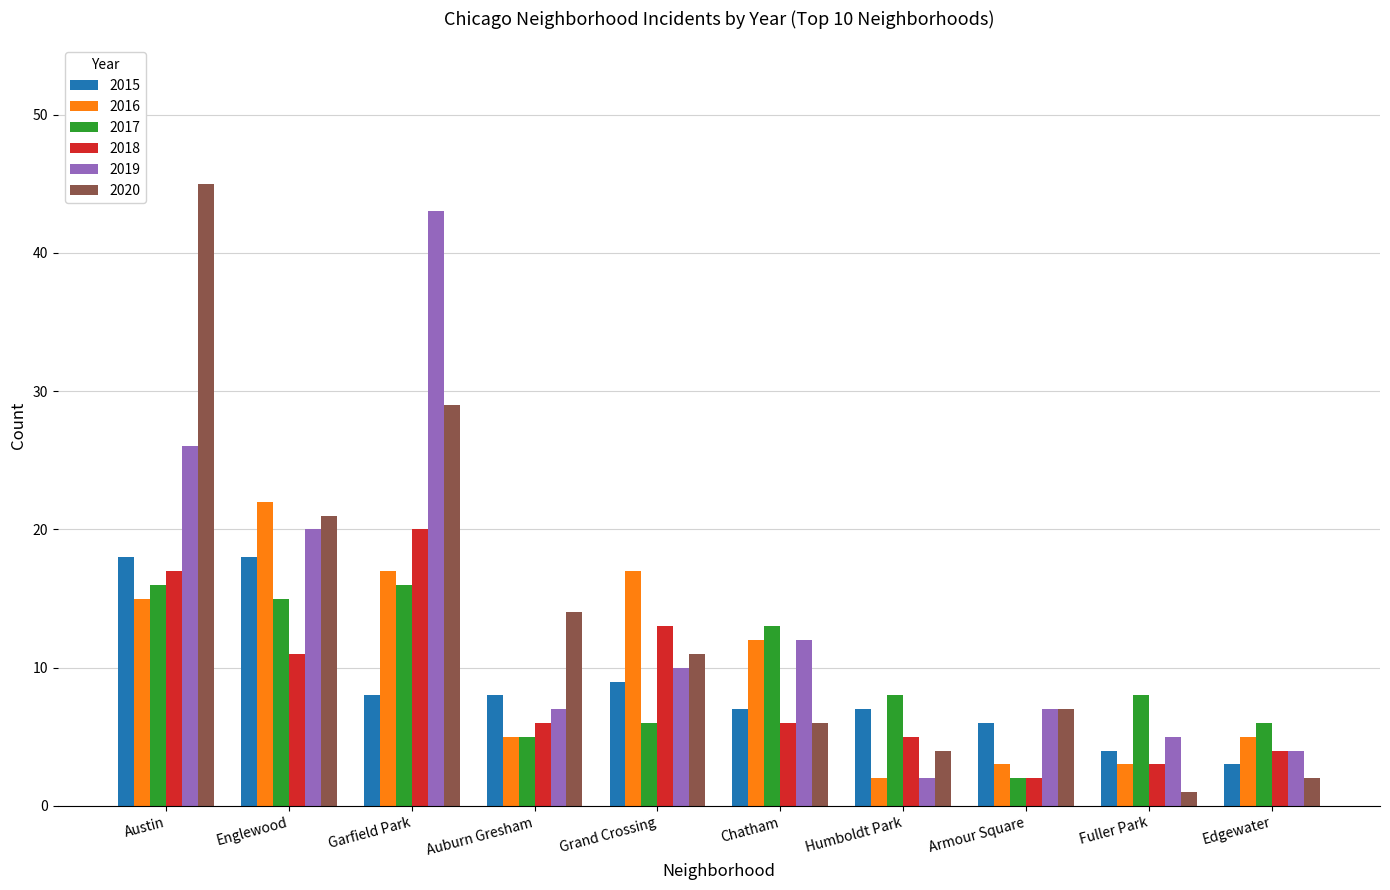

What is the label of the 4th bar from the right?

Humboldt Park